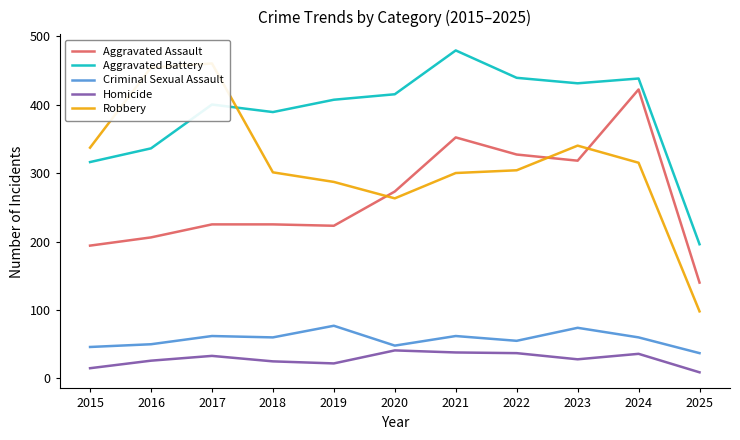

What is the total value across all series at 2015?

908